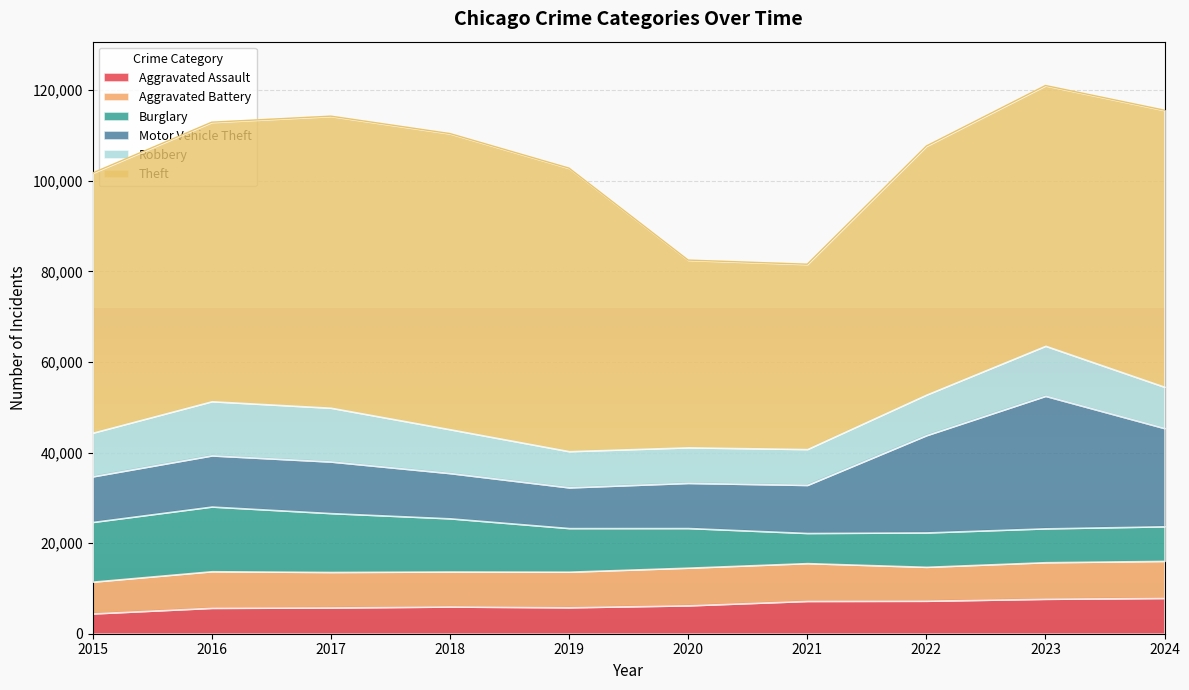

What is the value of the Theft point at the 9th from the left?

57474